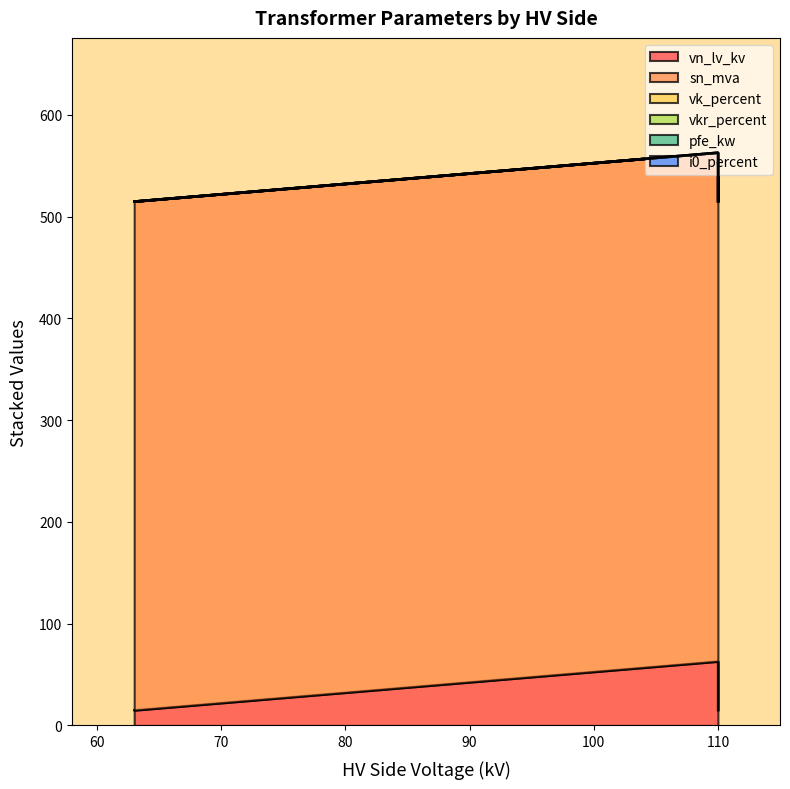

Which series has the largest total across all categories?

sn_mva